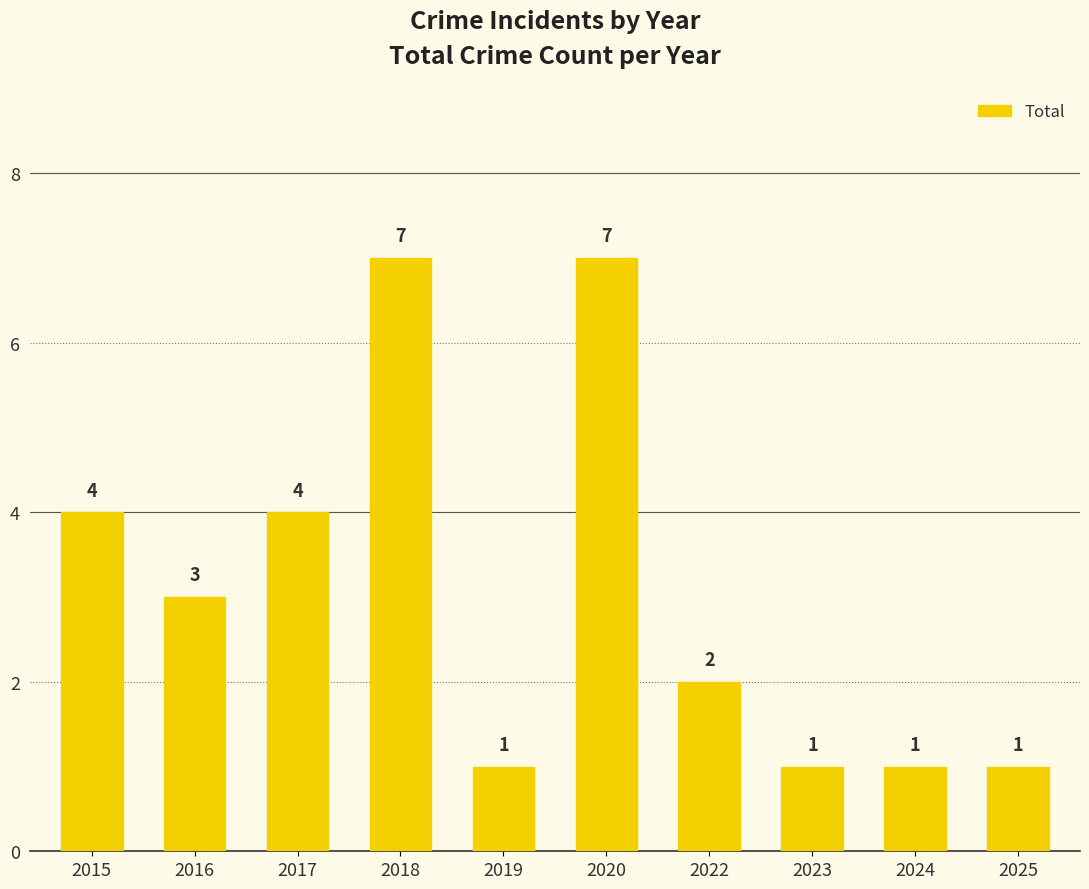

The chart shows a value of 1 at 2016. True or false?

False